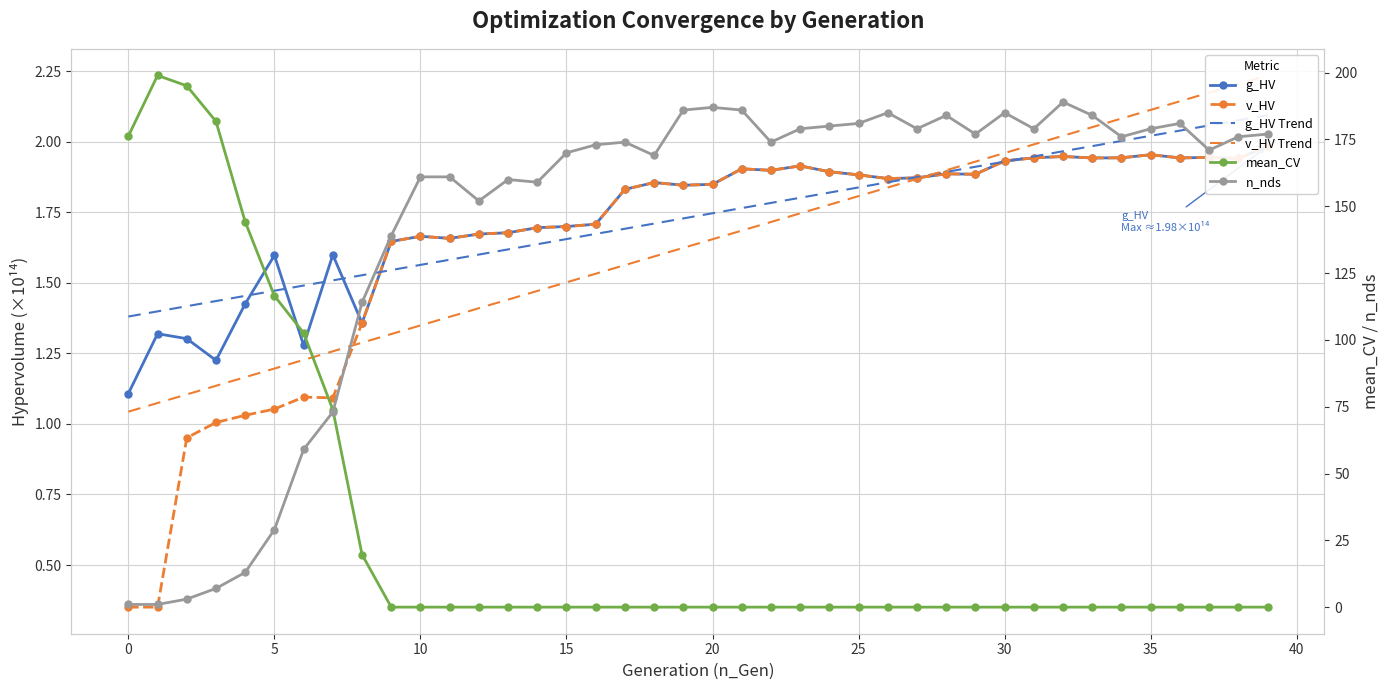

Reading left to right, what are all the values shown in this chart?

g_HV: 1.1	1.3	1.3	1.2	1.4	1.6	1.3	1.6	1.4	1.6	1.7	1.7	1.7	1.7	1.7	1.7	1.7	1.8	1.9	1.8	1.8	1.9	1.9	1.9	1.9	1.9	1.9	1.9	1.9	1.9	1.9	1.9	1.9	1.9	1.9	2.0	1.9	1.9	1.9	2.0
v_HV: 0.4	0.4	1.0	1.0	1.0	1.1	1.1	1.1	1.4	1.6	1.7	1.7	1.7	1.7	1.7	1.7	1.7	1.8	1.9	1.8	1.8	1.9	1.9	1.9	1.9	1.9	1.9	1.9	1.9	1.9	1.9	1.9	1.9	1.9	1.9	2.0	1.9	1.9	1.9	2.0
g_HV Trend: 1.4	1.4	1.4	1.4	1.5	1.5	1.5	1.5	1.5	1.5	1.6	1.6	1.6	1.6	1.6	1.7	1.7	1.7	1.7	1.7	1.7	1.8	1.8	1.8	1.8	1.8	1.9	1.9	1.9	1.9	1.9	1.9	2.0	2.0	2.0	2.0	2.0	2.1	2.1	2.1
v_HV Trend: 1.0	1.1	1.1	1.1	1.2	1.2	1.2	1.3	1.3	1.3	1.3	1.4	1.4	1.4	1.5	1.5	1.5	1.6	1.6	1.6	1.7	1.7	1.7	1.7	1.8	1.8	1.8	1.9	1.9	1.9	2.0	2.0	2.0	2.1	2.1	2.1	2.1	2.2	2.2	2.2
mean_CV: 176.3	199.0	195.1	181.7	144.2	116.5	102.6	73.9	19.7	0.0	0.0	0.0	0.0	0.0	0.0	0.0	0.0	0.0	0.0	0.0	0.0	0.0	0.0	0.0	0.0	0.0	0.0	0.0	0.0	0.0	0.0	0.0	0.0	0.0	0.0	0.0	0.0	0.0	0.0	0.0
n_nds: 1.0	1.0	3.0	7.0	13.0	29.0	59.0	73.0	114.0	139.0	161.0	161.0	152.0	160.0	159.0	170.0	173.0	174.0	169.0	186.0	187.0	186.0	174.0	179.0	180.0	181.0	185.0	179.0	184.0	177.0	185.0	179.0	189.0	184.0	176.0	179.0	181.0	171.0	176.0	177.0